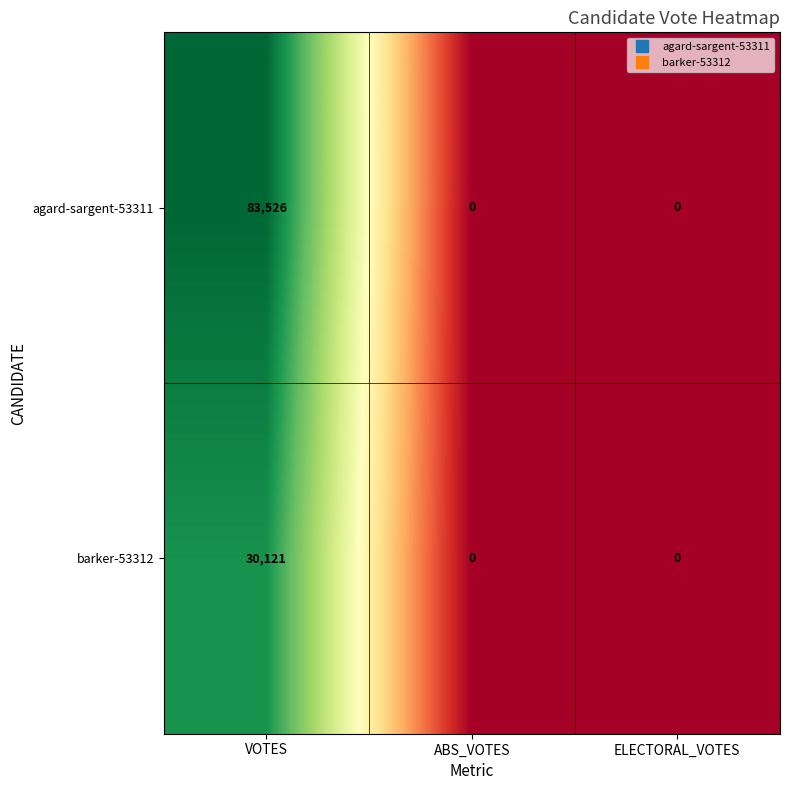

Rank the series by their average value, from highest to lowest.

agard-sargent-53311, barker-53312